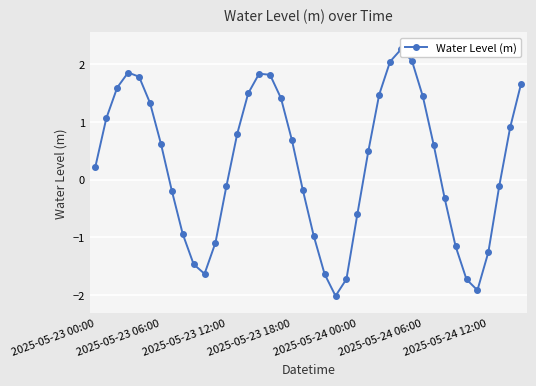

What is the difference between the second highest and minimum values?

4.1